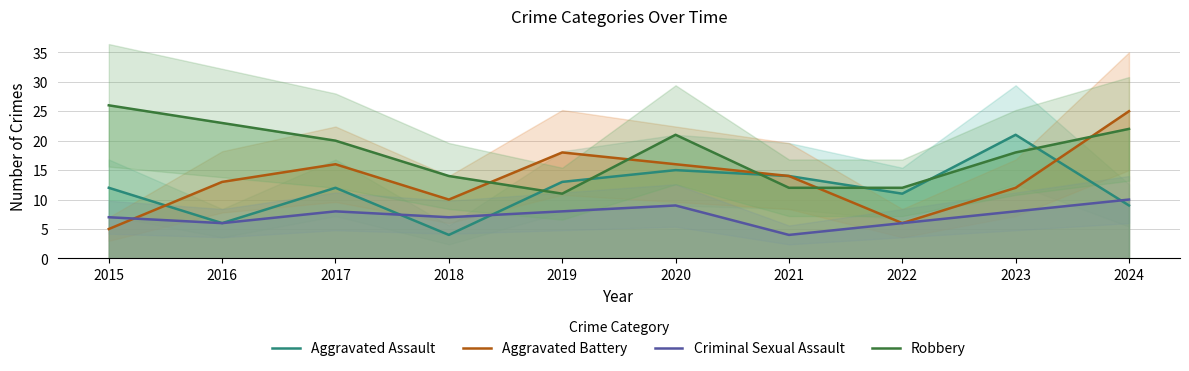

Which series has the largest total across all categories?

Robbery